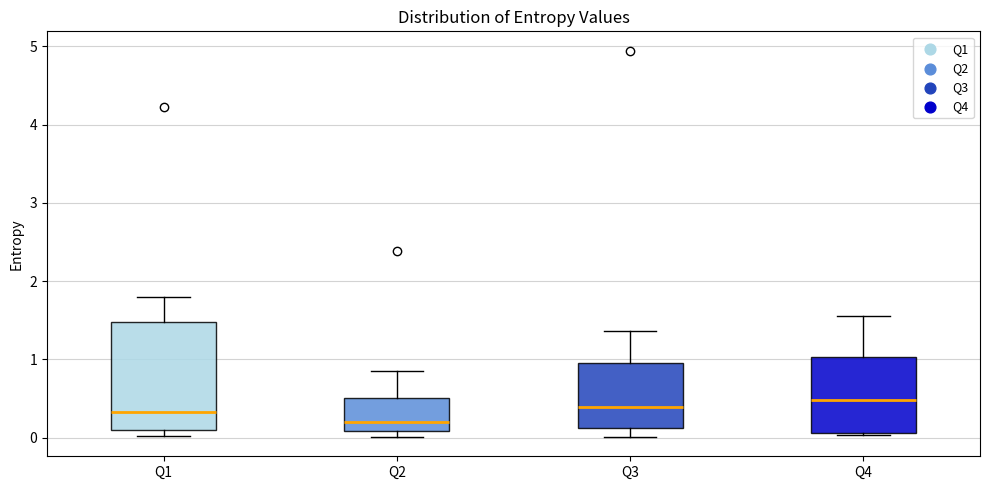

Reading left to right, transcribe this box plot: for each box, give where its median line is, the range the box spans, and where its two whiskers end, as read against the y-axis. The values are not printed on the chart, so give them approximately, as read against the axis.

Q1: median 0.3, box 0.1 to 1.5, whiskers 0.0 to 1.8
Q2: median 0.2, box 0.1 to 0.5, whiskers 0.0 to 0.9
Q3: median 0.4, box 0.1 to 1.0, whiskers 0.0 to 1.4
Q4: median 0.5, box 0.1 to 1.0, whiskers 0.0 to 1.6